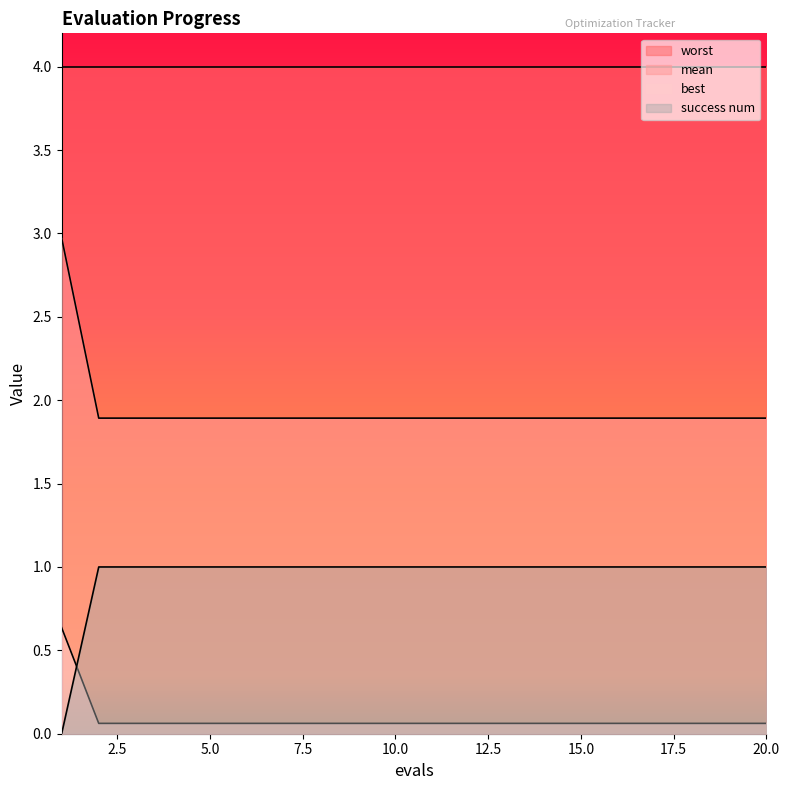

What value does the mean series have at 2?

1.9